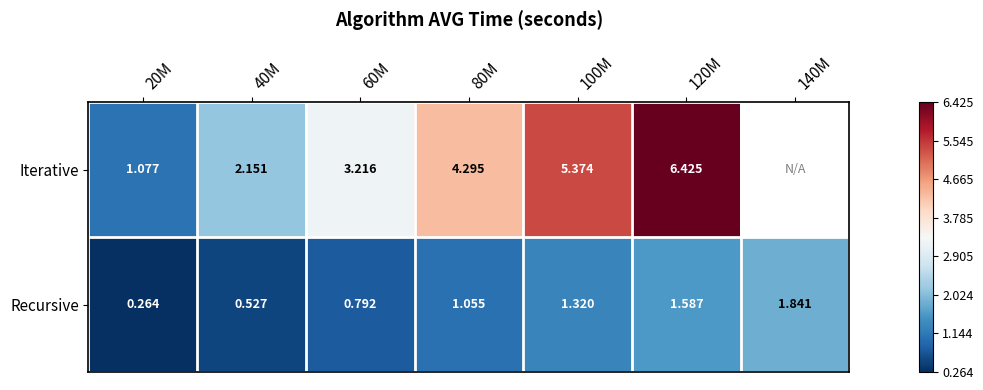

At which category is the sum across all series the highest?

120M